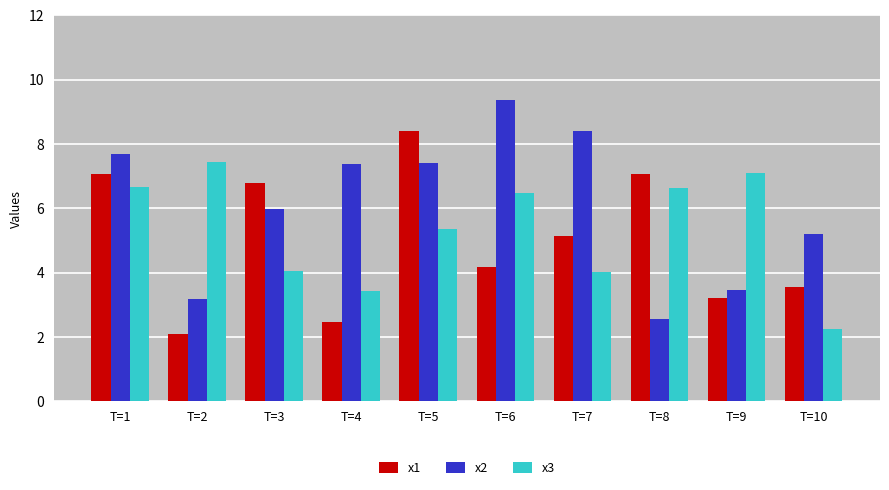

Which series has the largest range (max minus min)?

x2